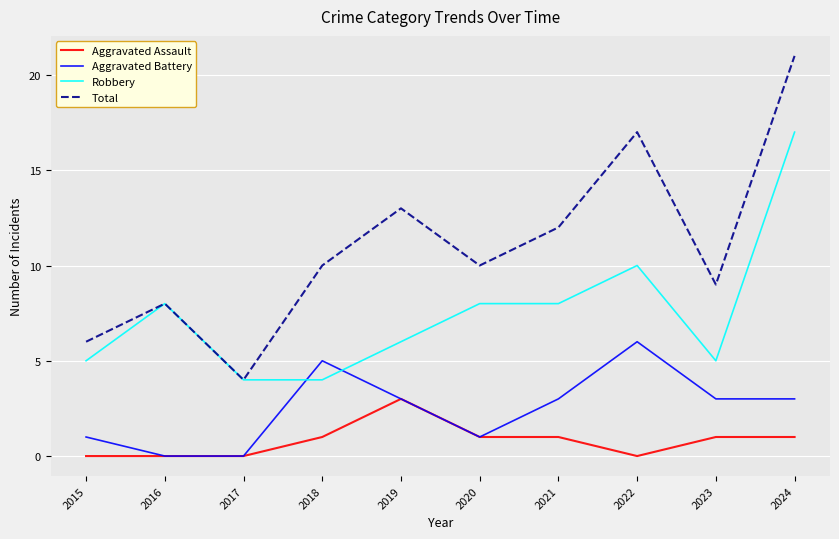

True or false: Aggravated Assault and Robbery intersect in this chart.

False